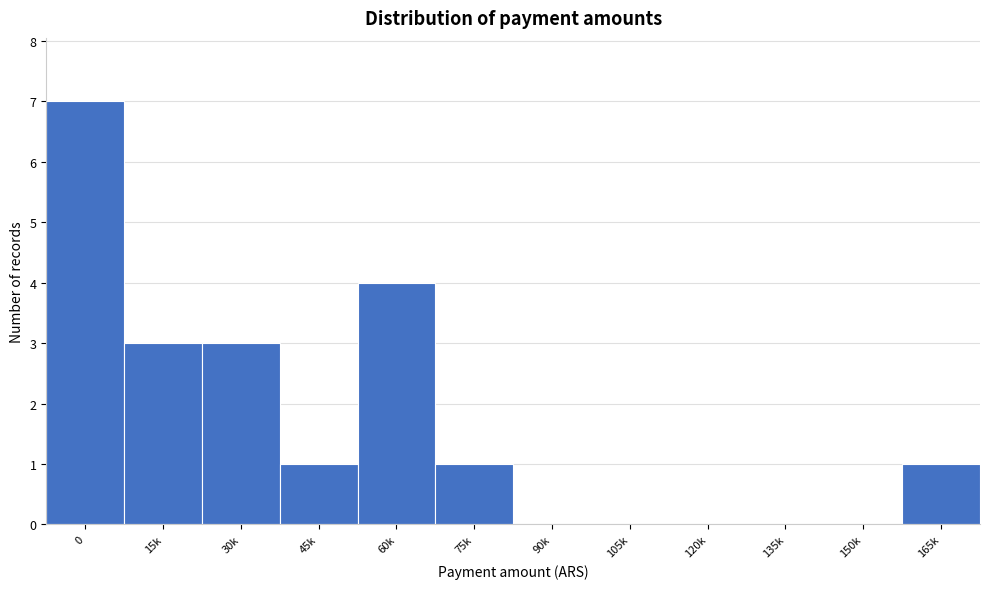

Reading left to right, what are all the values shown in this chart?

0=7	15k=3	30k=3	45k=1	60k=4	75k=1	90k=0	105k=0	120k=0	135k=0	150k=0	165k=1